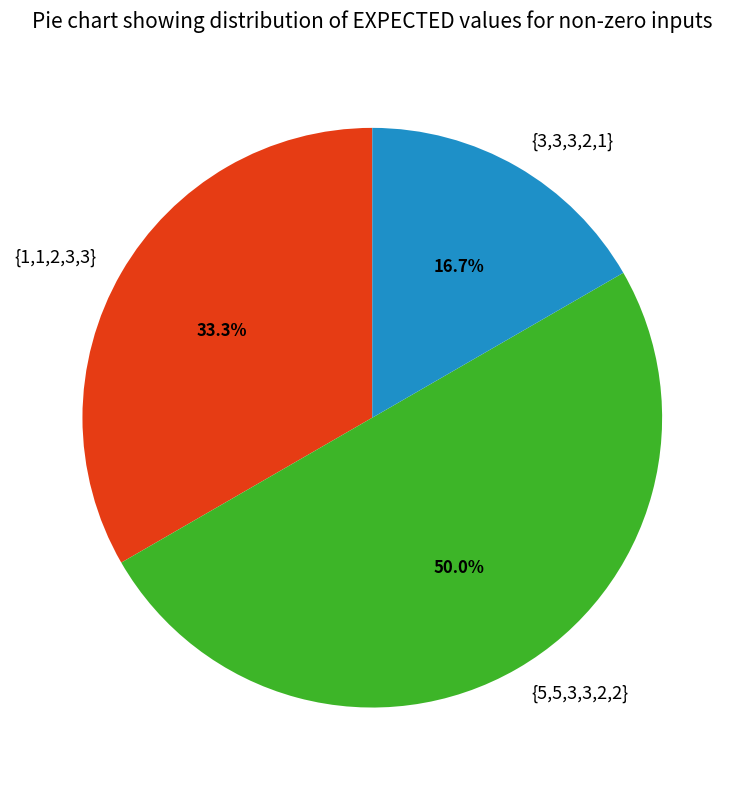

Count the number of slices in the pie.

3